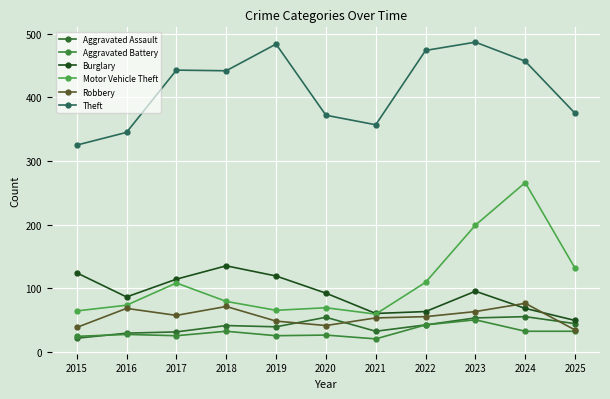

How many times do Aggravated Battery and Aggravated Assault cross each other?

1